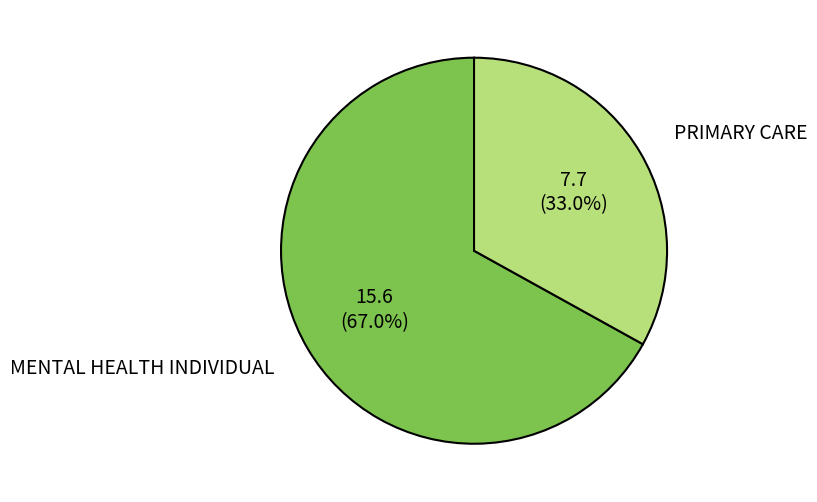

True or false: PRIMARY CARE accounts for 33% of the total.

True